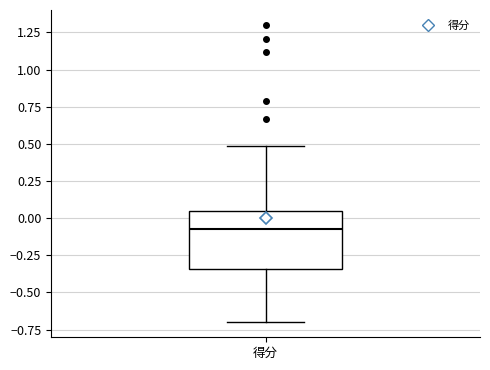

Read this box plot against the y-axis: the position of the median line, the range covered by the box, and the ends of both whiskers. The values are not printed on the chart, so give them approximately, as read against the axis.

median -0.05, box -0.35 to 0.05, whiskers -0.70 to 0.50